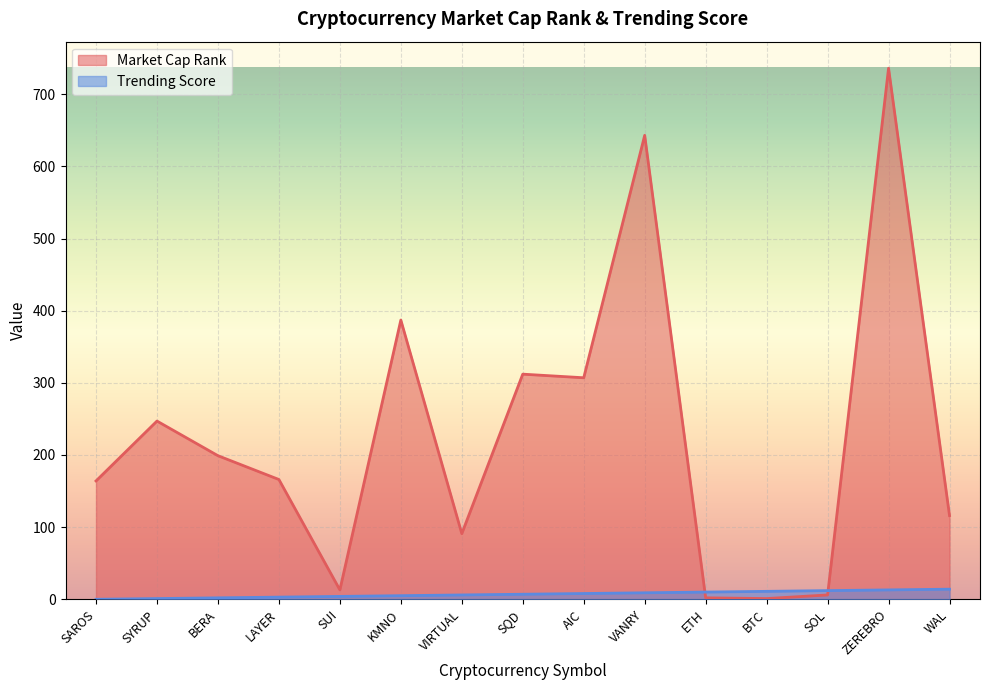

What is the sum of all Market Cap Rank values?

3390